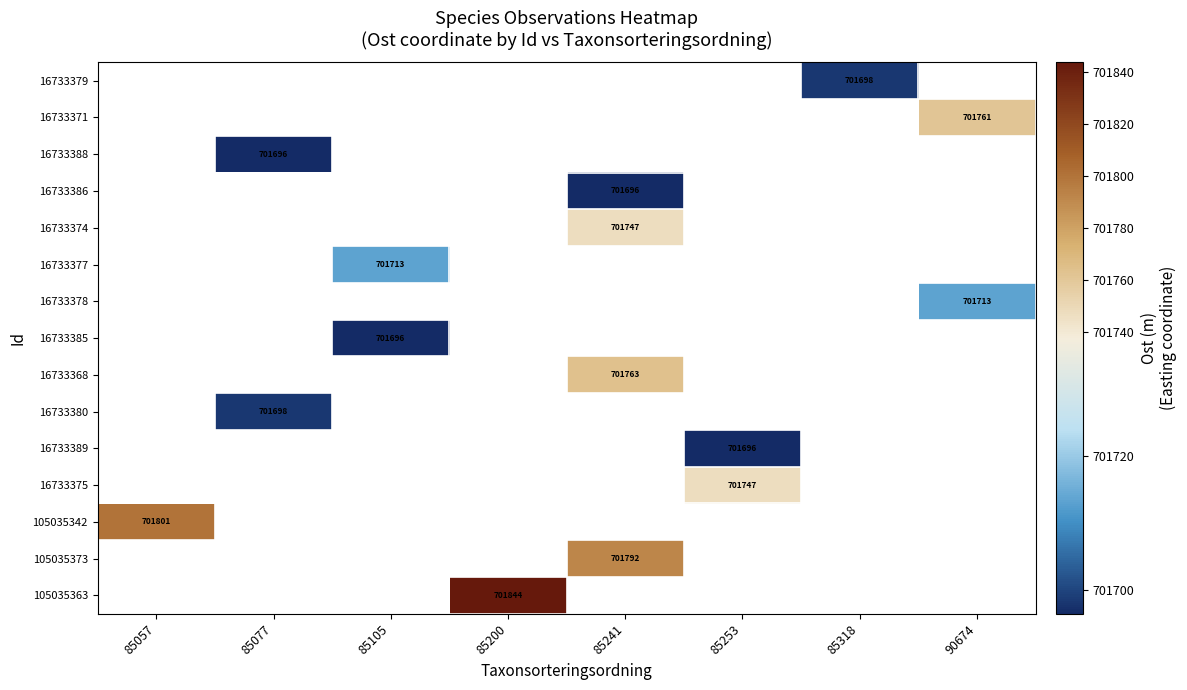

Which category has the highest value across all series?

85200